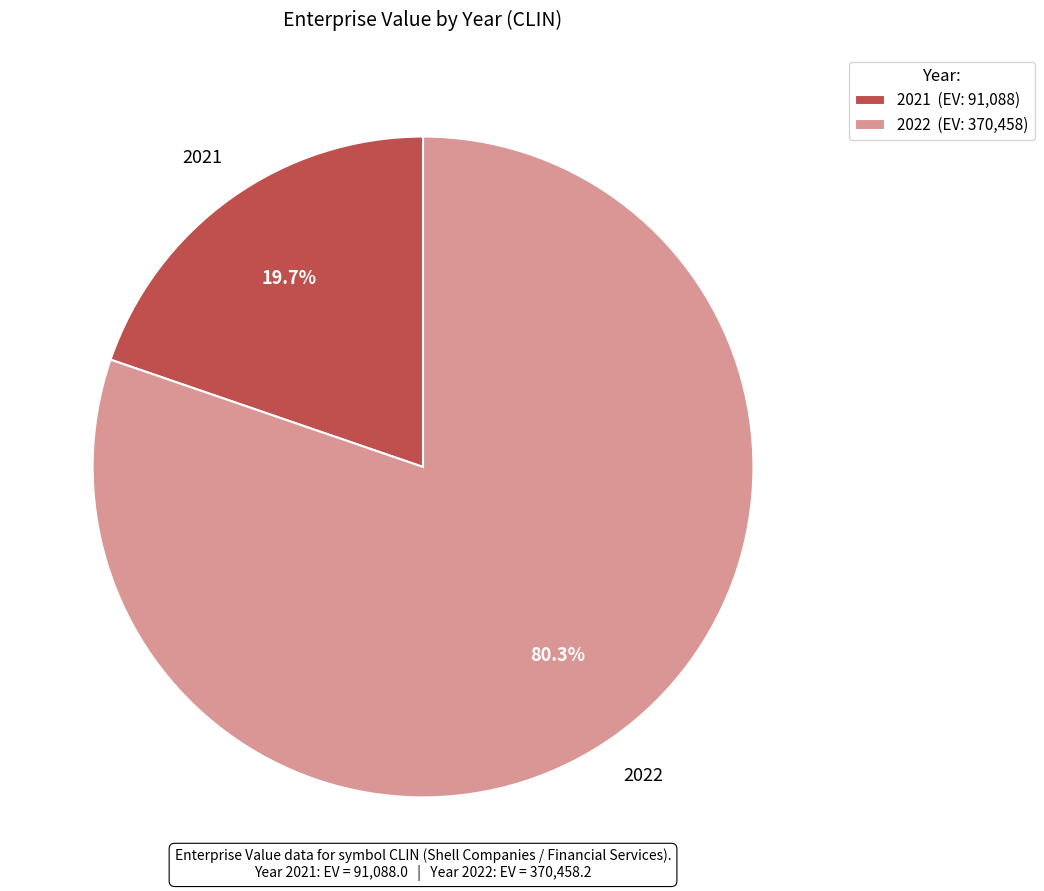

Is there a majority slice in this chart?

Yes